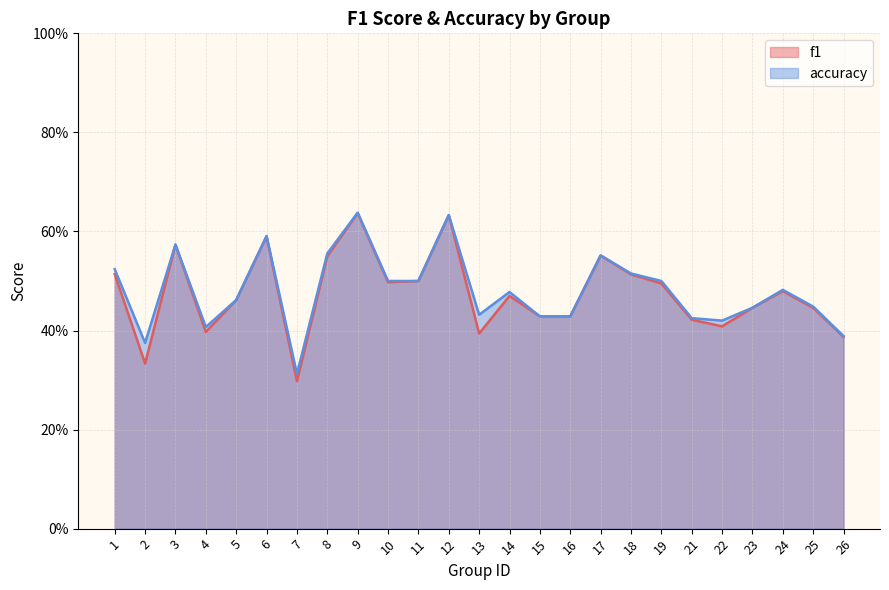

What are all the series names shown in the legend?

f1, accuracy